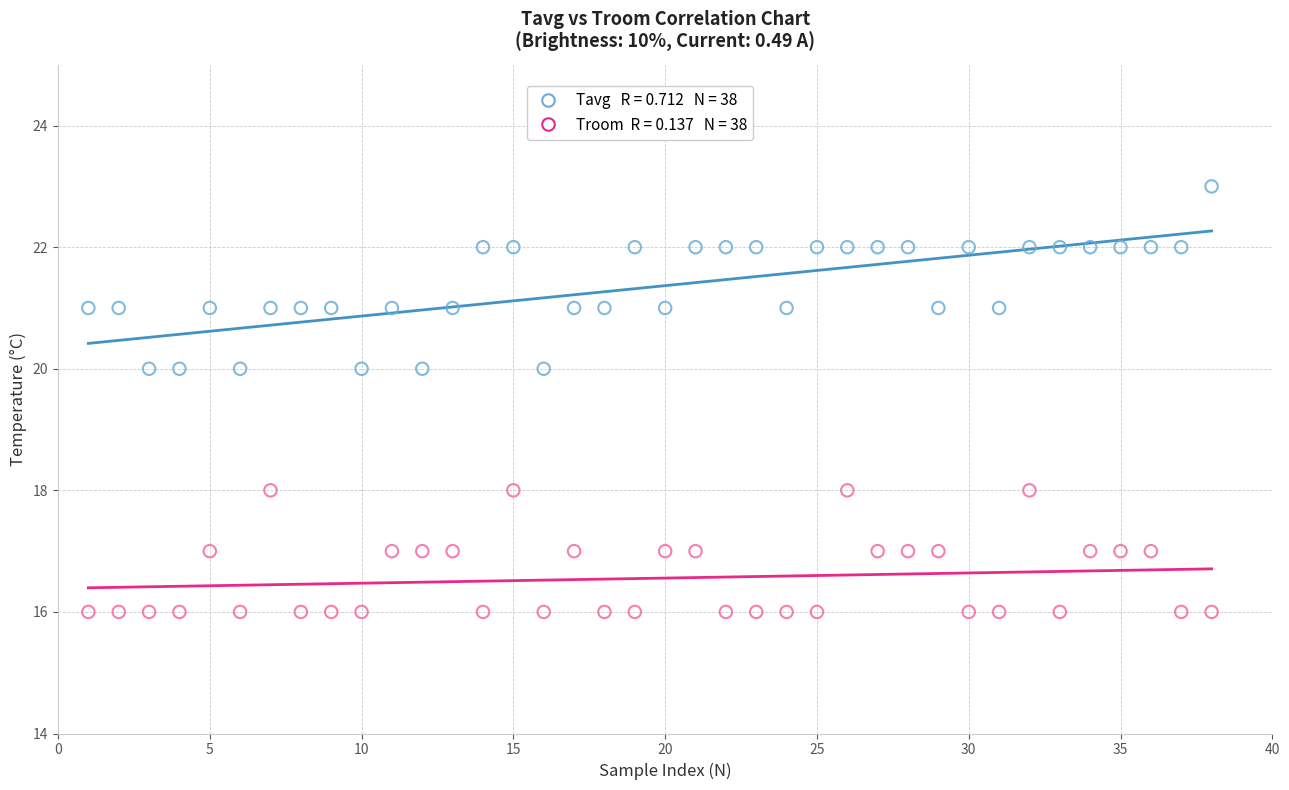

Across all data points, what is the range of Y values (max minus min)?

7